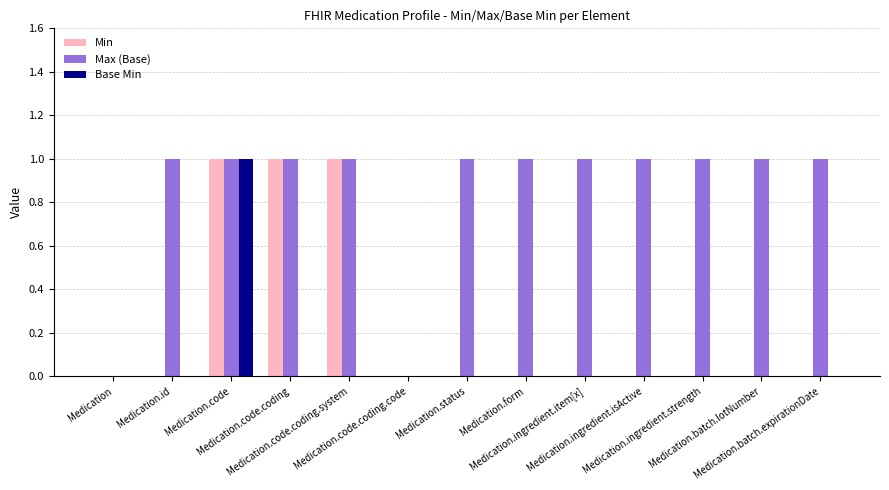

Which series has the largest total across all categories?

Max (Base)